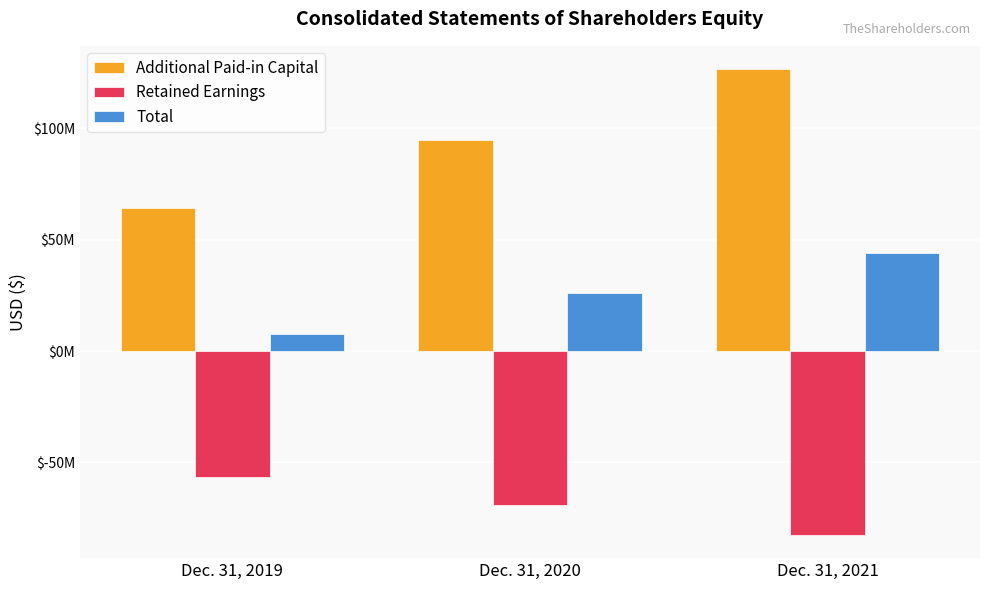

What are all the series names shown in the legend?

Additional Paid-in Capital, Retained Earnings, Total